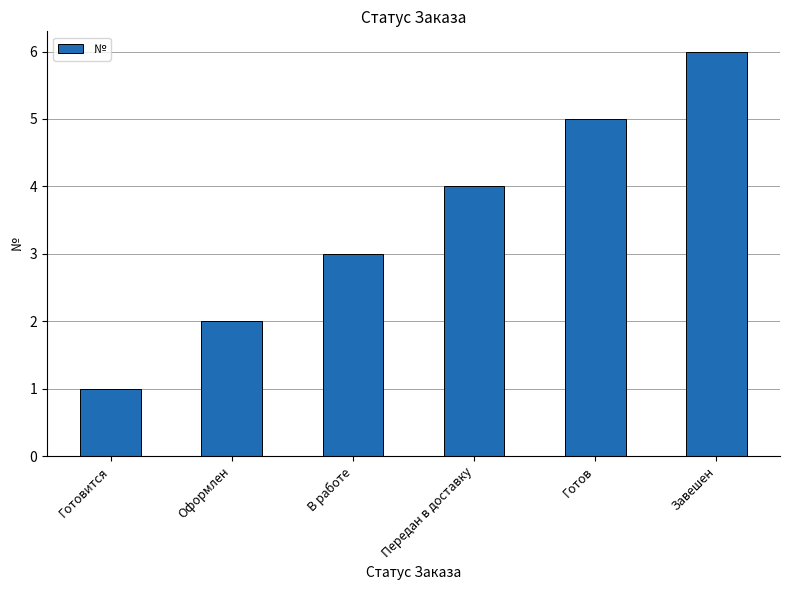

Where is the data nearest to the value 3?

В работе